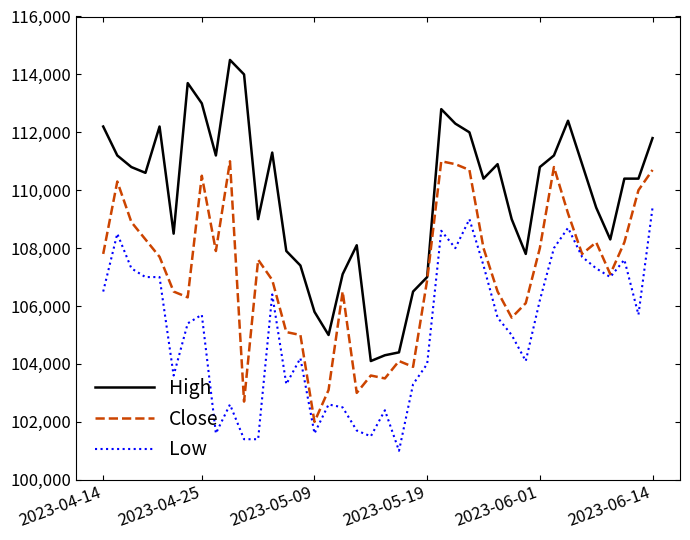

Reading left to right, list all the values displayed in this chart.

High: 112200	111200	110800	110600	112200	108500	113700	113000	111200	114500	114000	109000	111300	107900	107400	105800	105000	107100	108100	104100	104300	104400	106500	107000	112800	112300	112000	110400	110900	109000	107800	110800	111200	112400	110900	109400	108300	110400	110400	111800
Close: 107800	110300	108900	108300	107700	106500	106300	110500	107900	111000	102700	107600	106900	105100	105000	102000	103100	106500	103000	103600	103500	104100	103900	106900	111000	110900	110700	108000	106500	105600	106100	108000	110800	109200	107800	108200	107100	108200	110000	110700
Low: 106500	108500	107300	107000	107000	103600	105400	105700	101600	102600	101400	101400	106400	103300	104200	101600	102600	102500	101700	101500	102400	101000	103300	104000	108600	108000	109000	107400	105600	105000	104100	106200	108000	108700	107700	107300	107000	107600	105700	109400